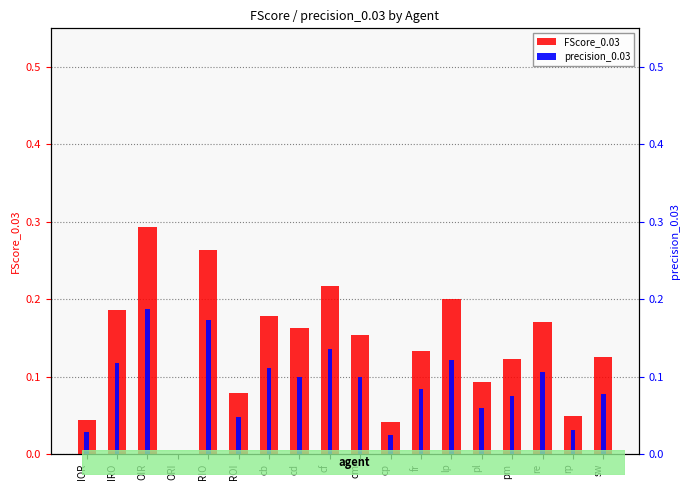

At which category is the sum across all series the highest?

OIR